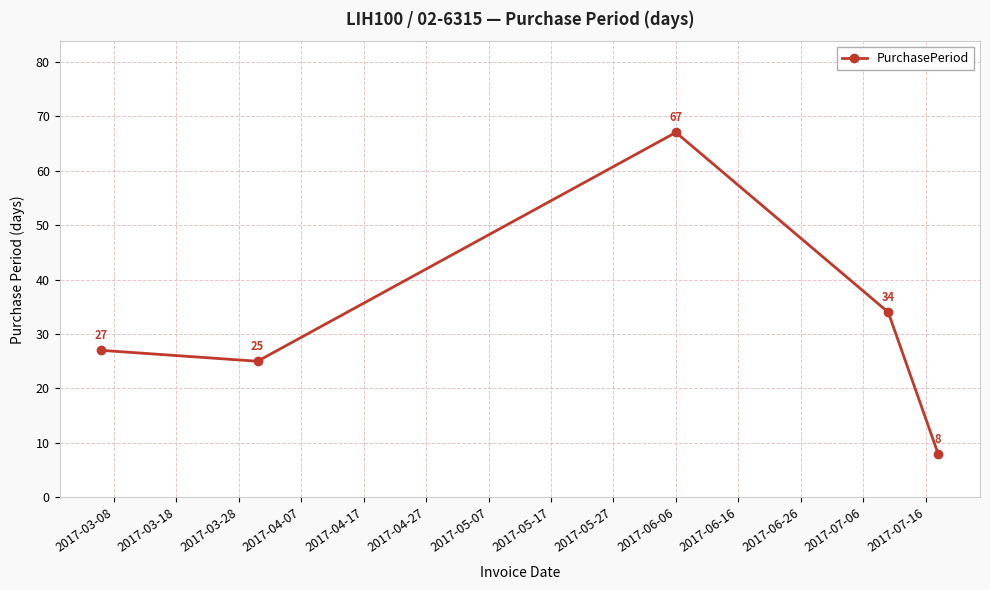

What is the value of the 3rd point from the left?

67